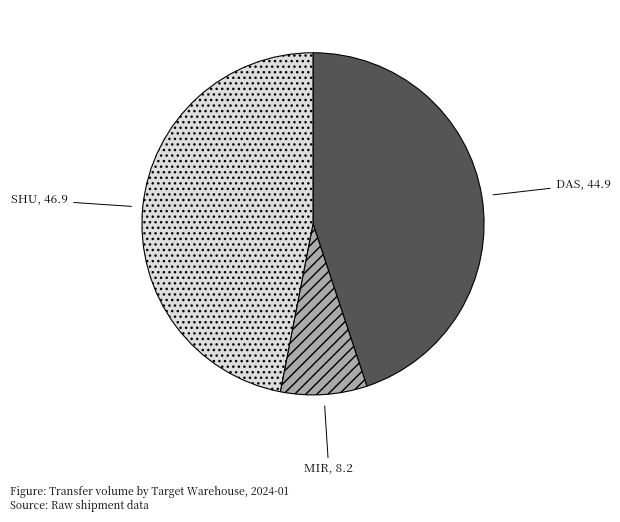

Which category has the biggest portion of the pie?

SHU